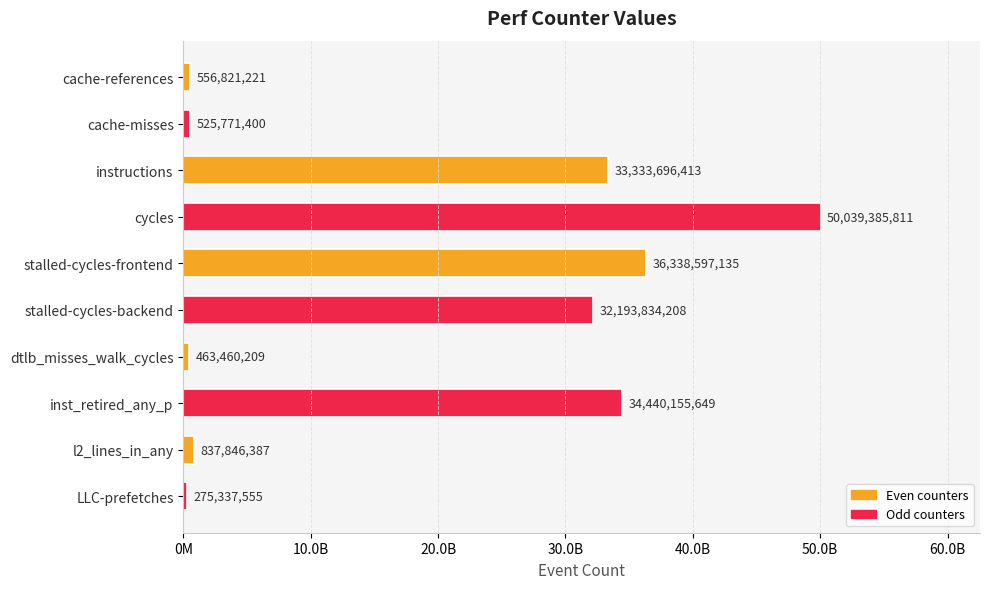

List the labels in order of value, smallest first.

LLC-prefetches, dtlb_misses_walk_cycles, cache-misses, cache-references, l2_lines_in_any, stalled-cycles-backend, instructions, inst_retired_any_p, stalled-cycles-frontend, cycles